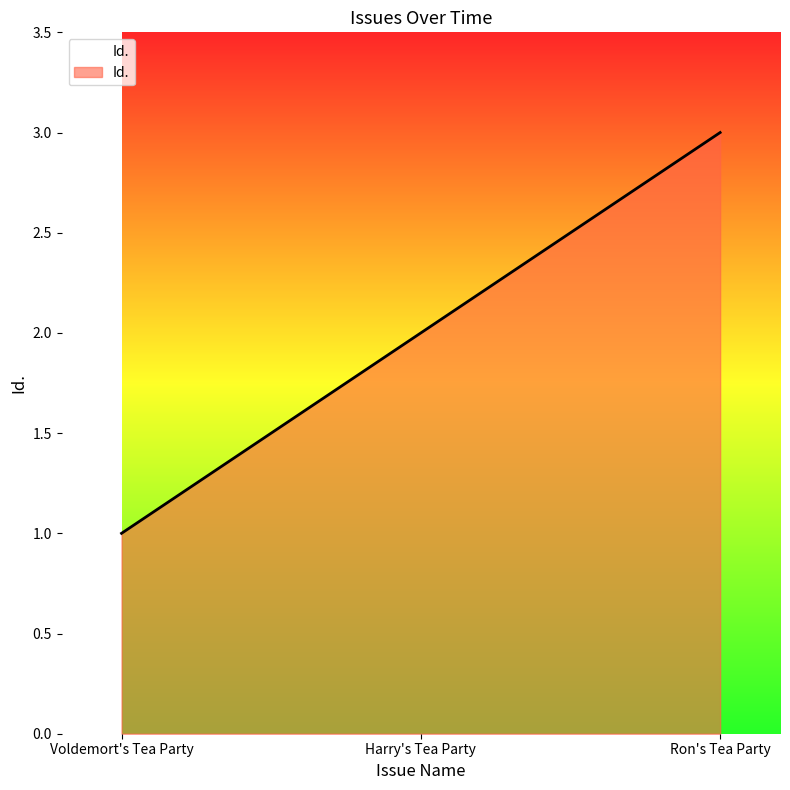

What is the maximum value shown in the chart?

3